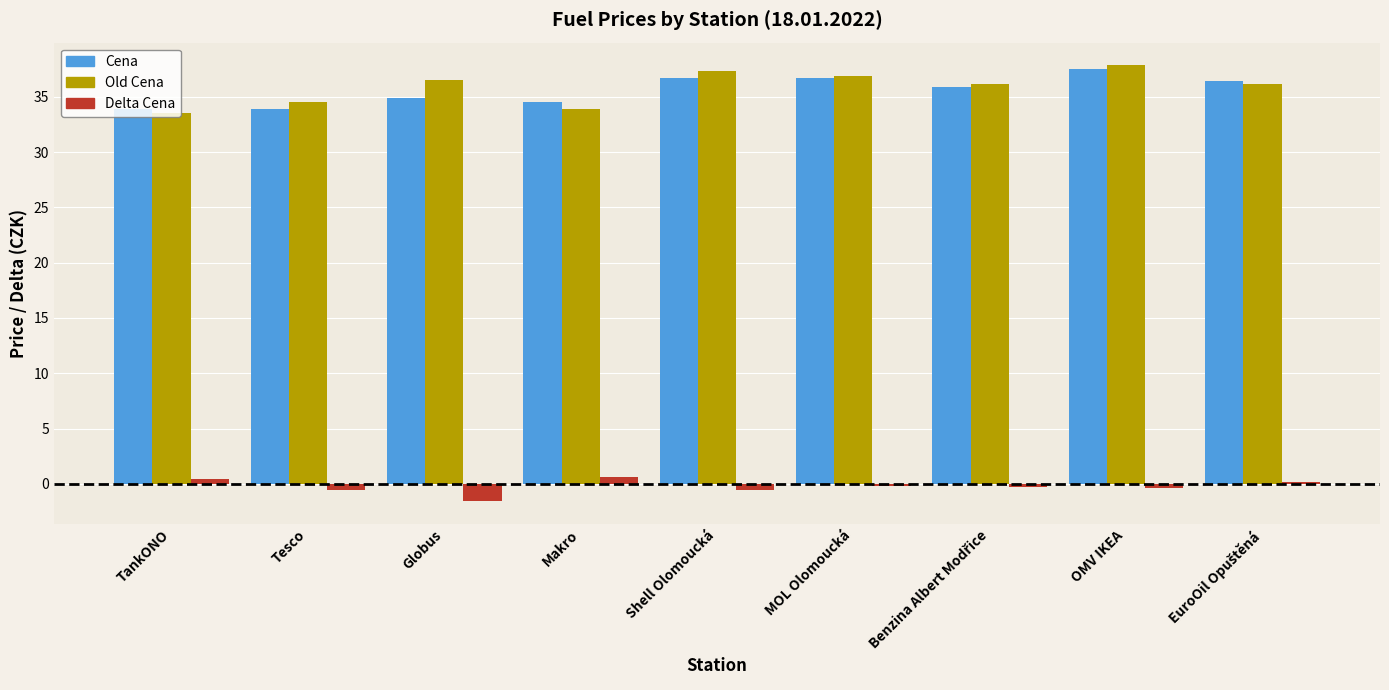

What is the highest value of the Old Cena series?

37.9